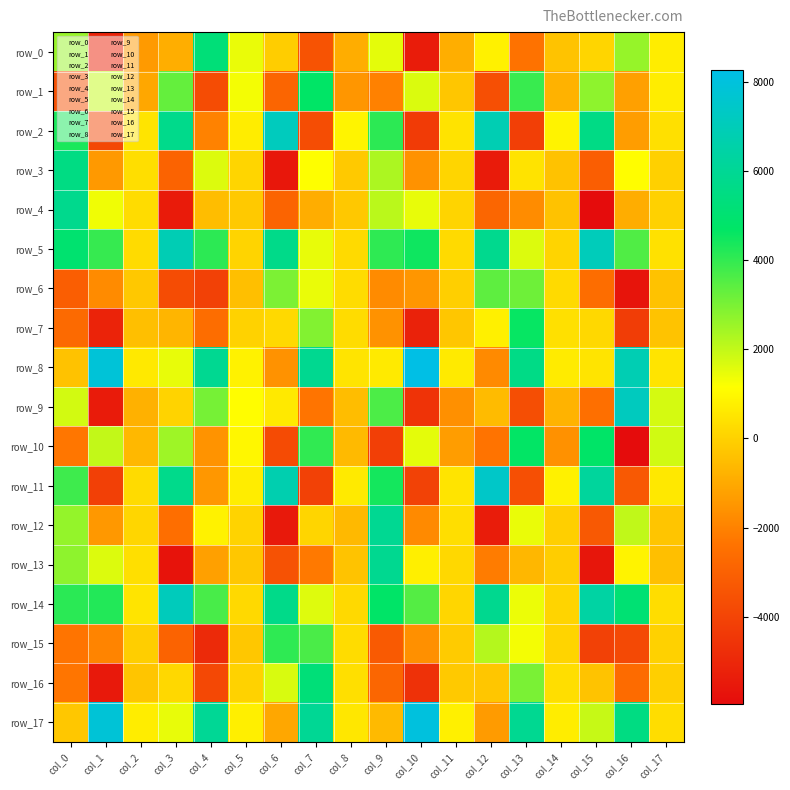

What value does the row_13 series have at col_6?

-3522.3